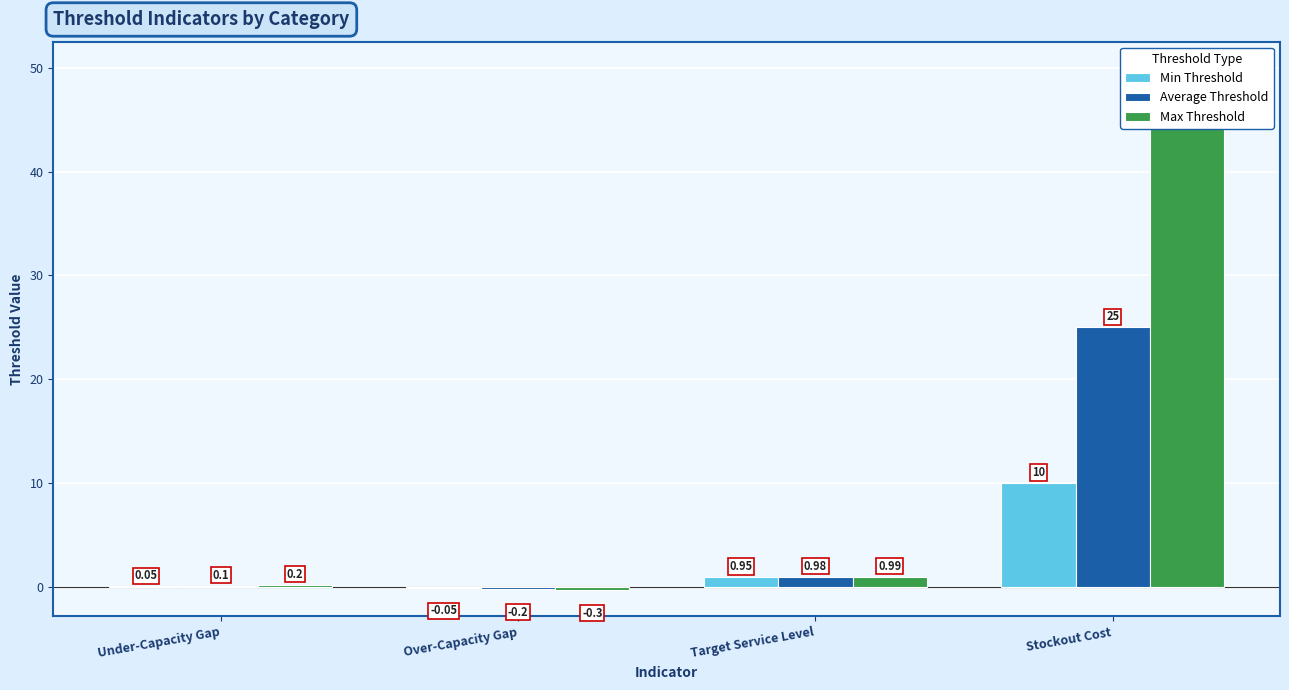

What is the total value across all series at Under-Capacity Gap?

0.4